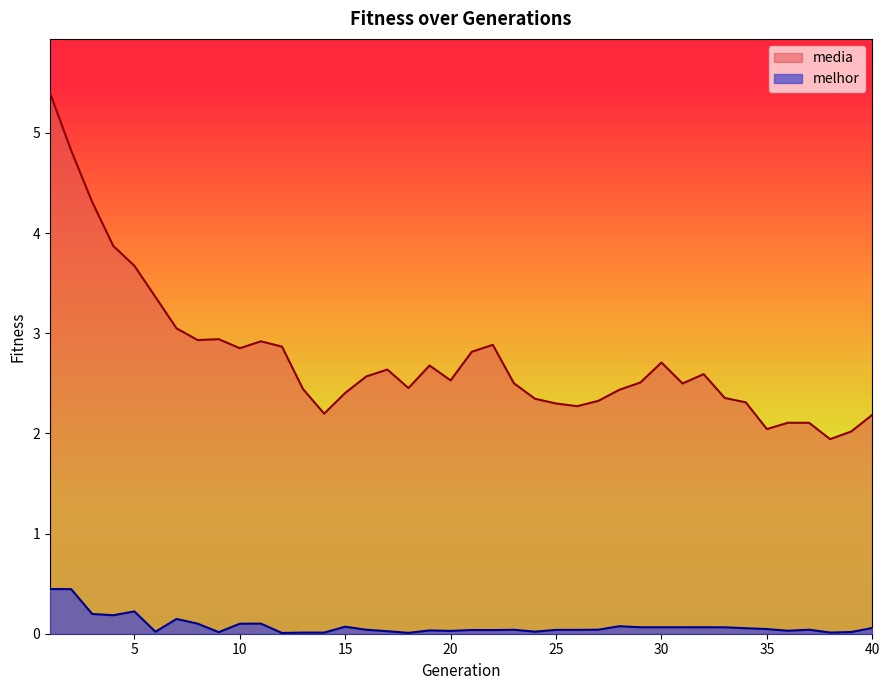

What are all the series names shown in the legend?

media, melhor